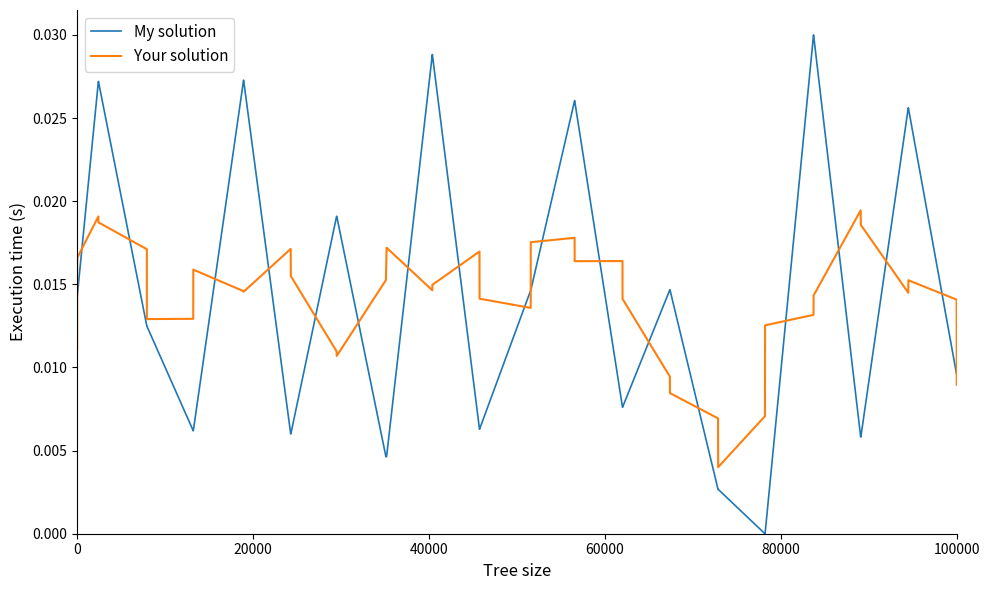

Rank the series by their maximum value, from lowest to highest.

Your solution, My solution